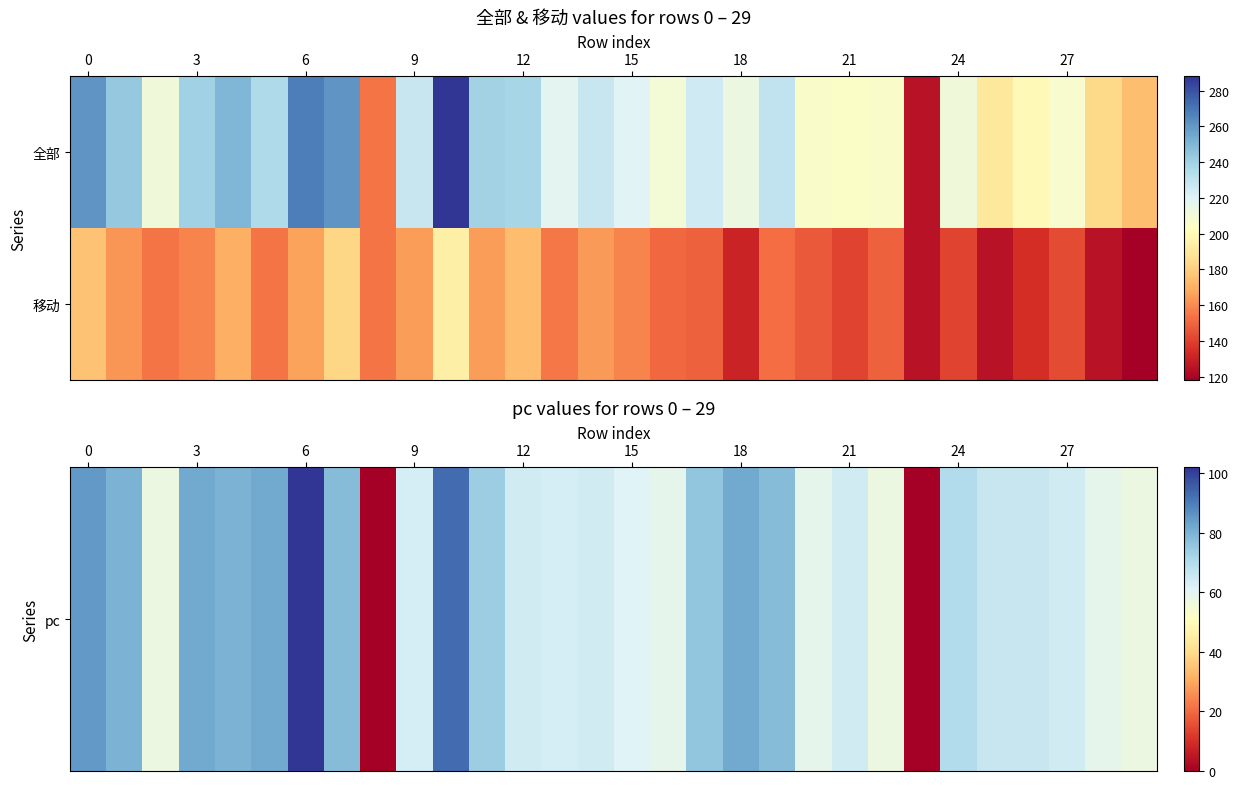

At which category is the sum across all series the highest?

10